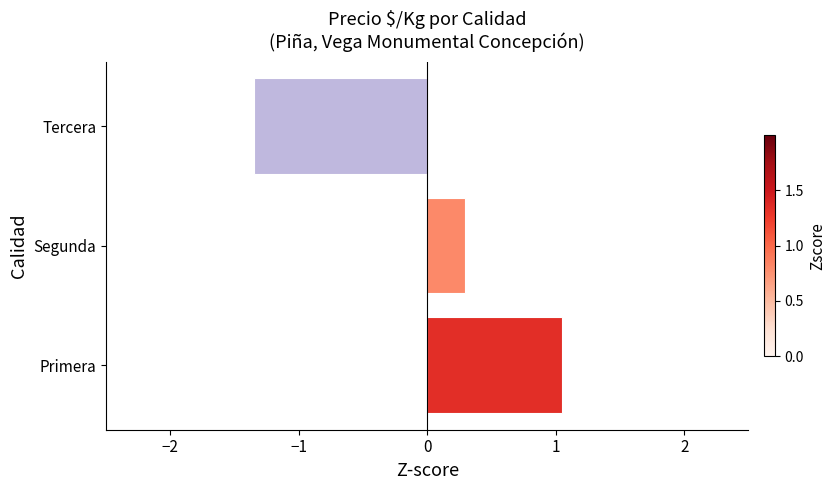

Are the bars grouped side by side (vs. stacked)?

No